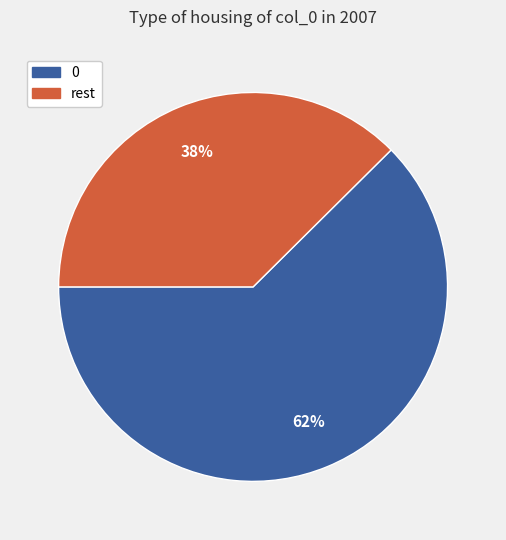

Does 0 represent more than half of the total?

Yes